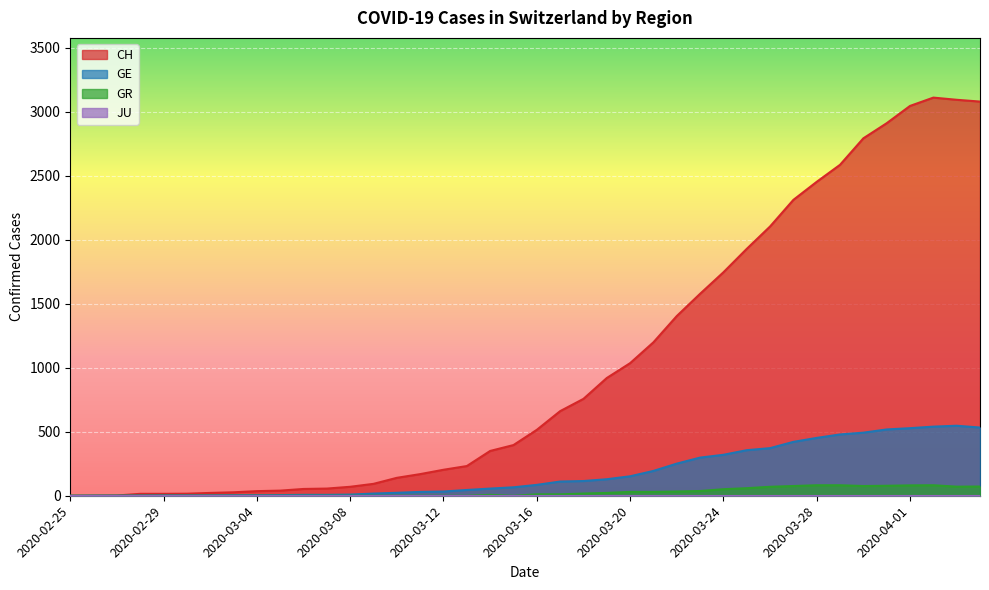

How many lines are shown in the chart?

4